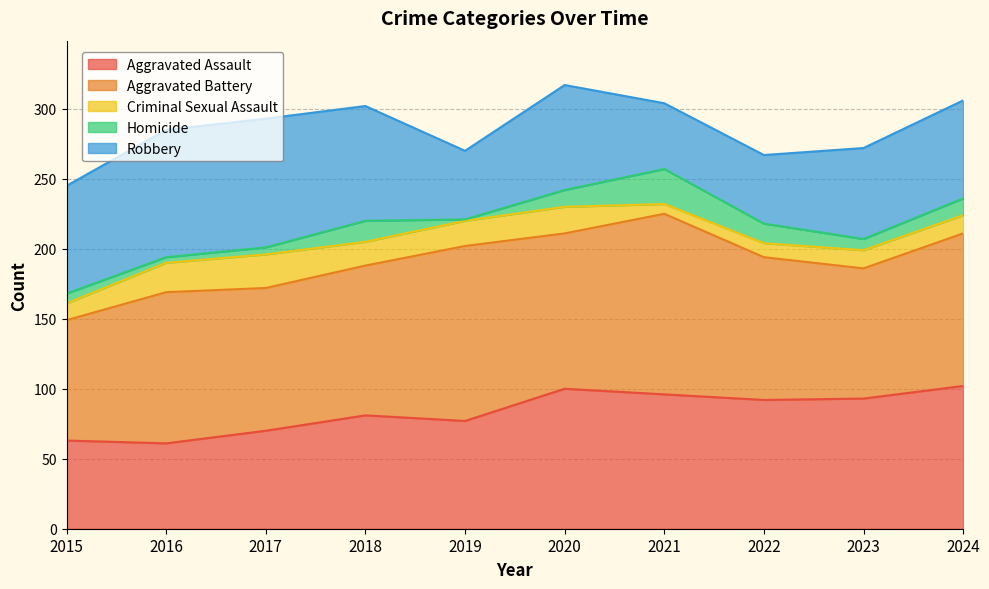

At how many categories does at least one series exceed 58?

10